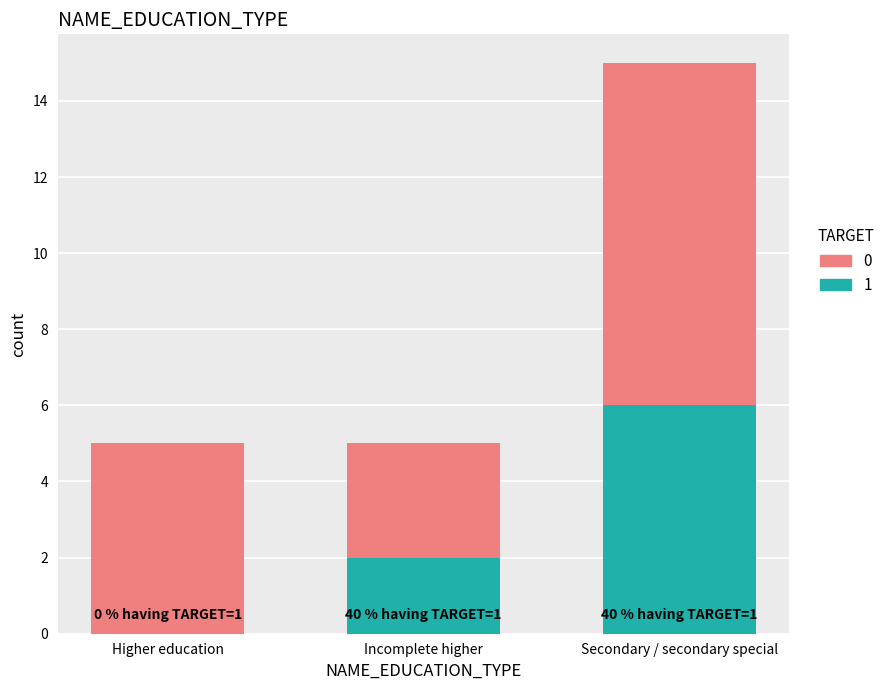

What is the total value across all series at Higher education?

5